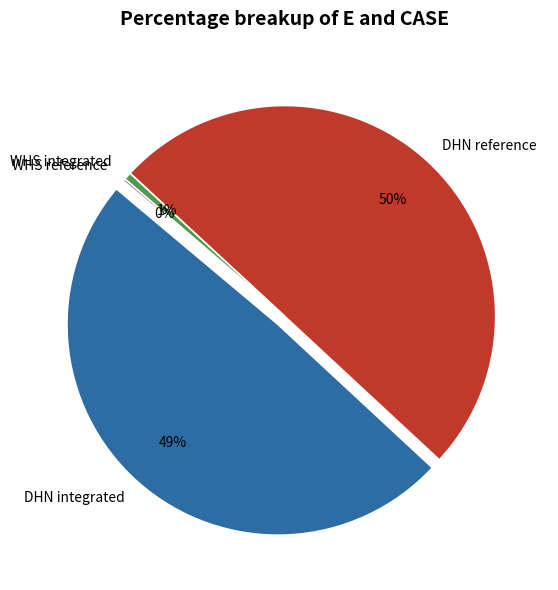

What is the change in value from WHS integrated to WHS reference?

-911825.0